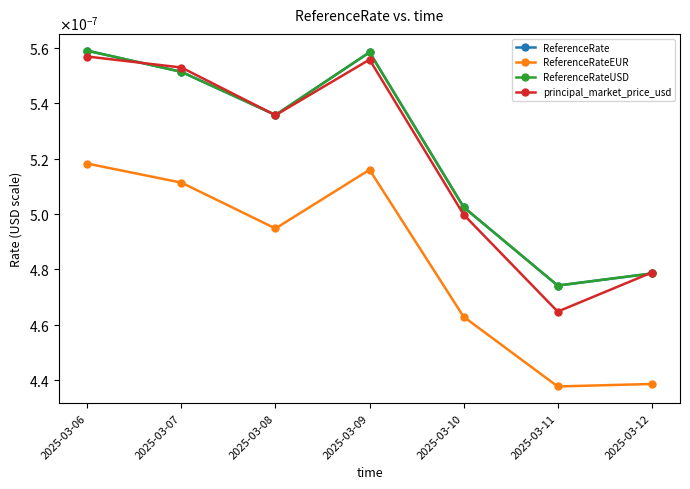

Is this an area chart (filled region under the line)?

No